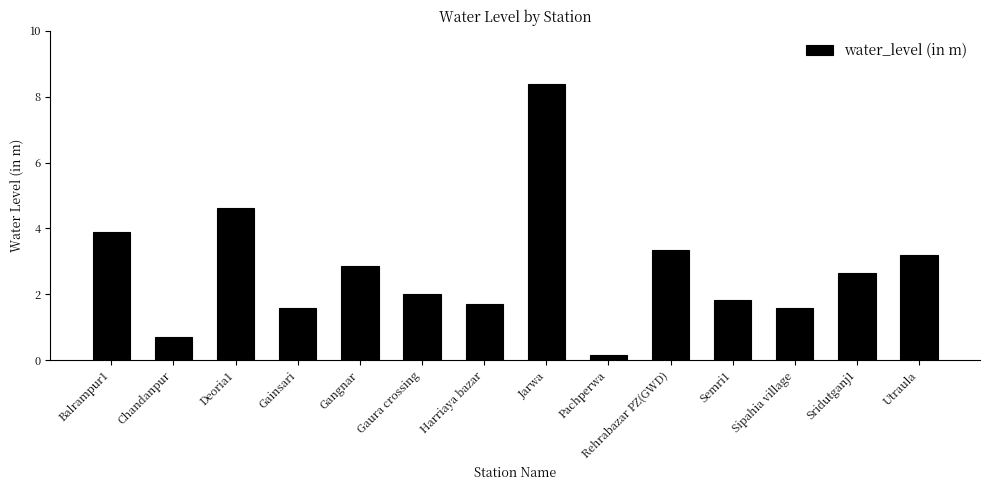

How many series are shown in this chart?

1